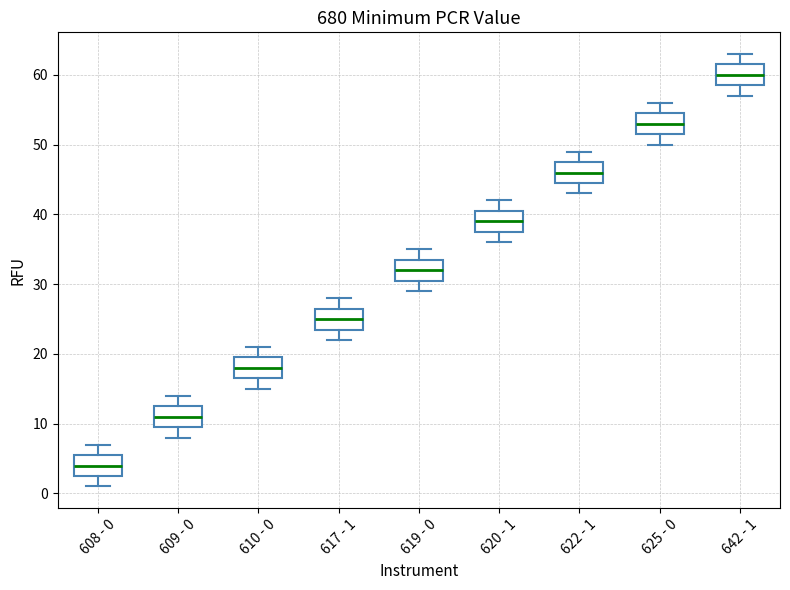

Which box has the lowest median line?

608 - 0